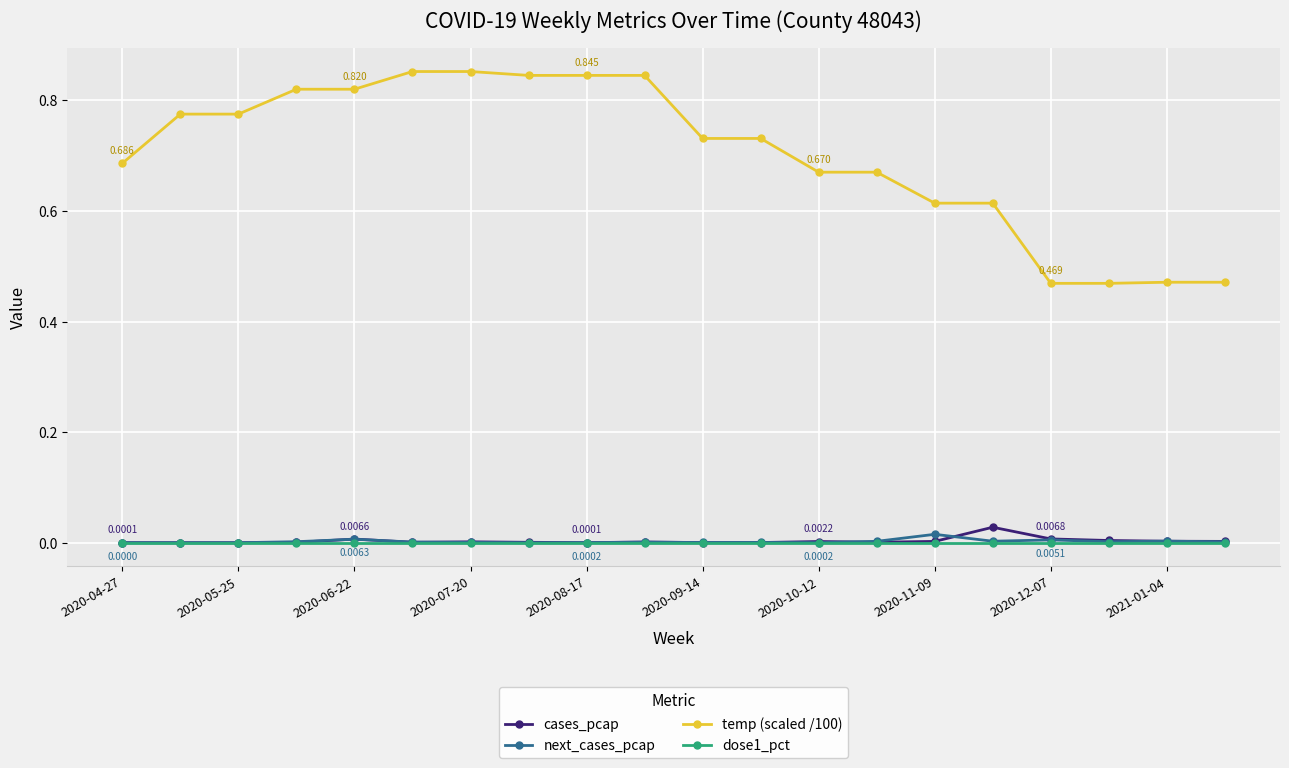

True or false: next_cases_pcap has more than 1 points higher than both neighbors.

True